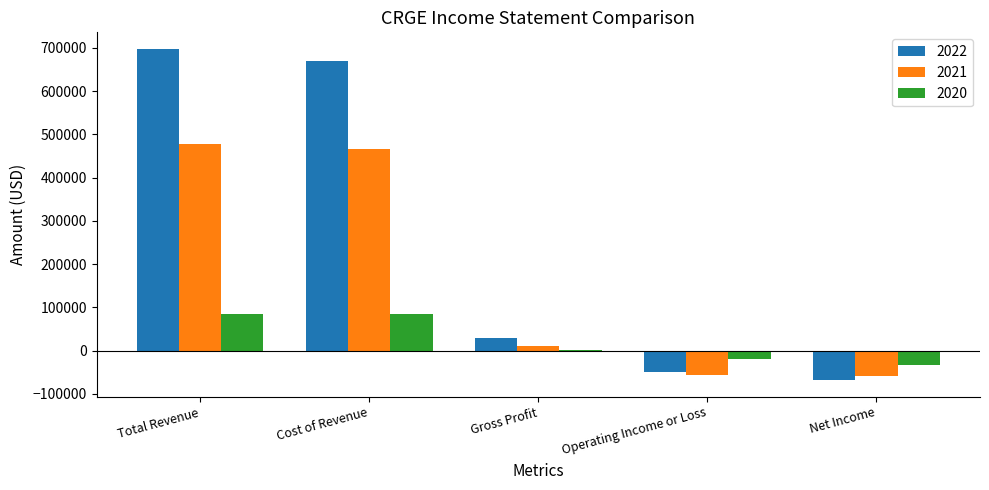

Which series has the largest total across all categories?

2022